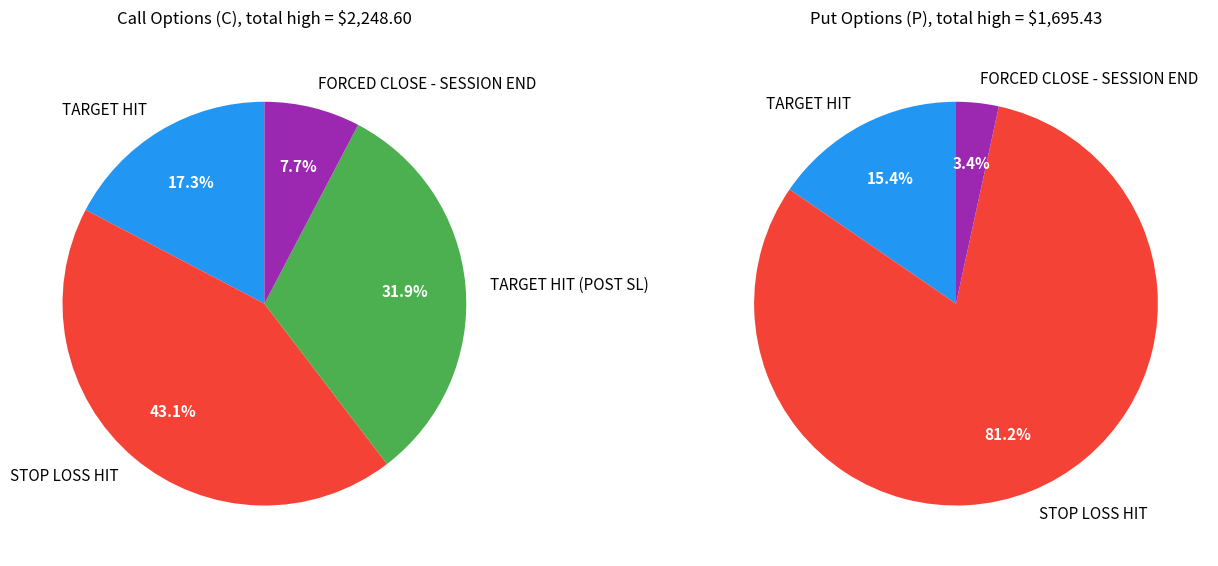

Which slice is the largest?

P